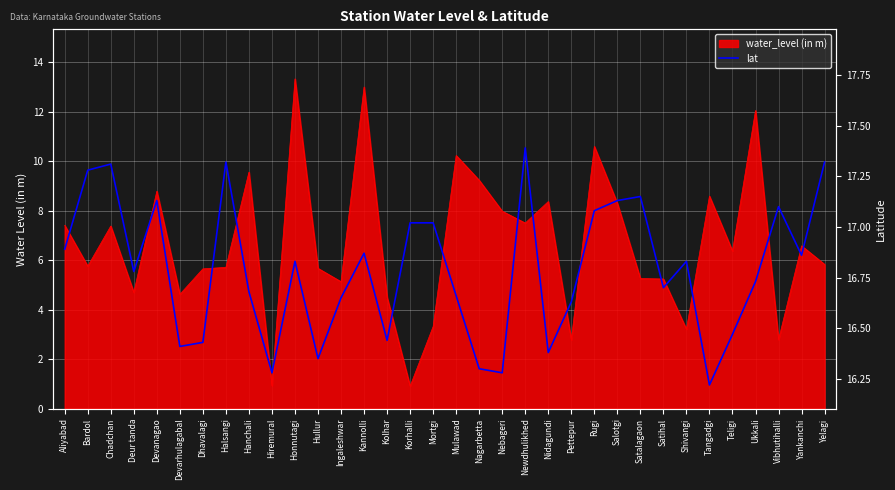

Reading left to right, list all the values displayed in this chart.

Aliyabad=16.9	Bardol=17.3	Chadchan=17.3	Deur tanda=16.8	Devanagao=17.1	Devarhulagabal=16.4	Dhavalagi=16.4	Halsangi=17.3	Hanchali=16.7	Hiremural=16.3	Honnutagi=16.8	Hullur=16.4	Ingaleshwar=16.6	Kannolli=16.9	Kolhar=16.4	Korhalli=17.0	Mortgi=17.0	Mulawad=16.7	Nagarbetta=16.3	Nebageri=16.3	Newdhulikhed=17.4	Nidagundi=16.4	Pettepur=16.6	Rugi=17.1	Salotgi=17.1	Satalagaon=17.1	Satihal=16.7	Shivangi=16.8	Tangadgi=16.2	Teligi=16.5	Ukkali=16.7	Vibhutihalli=17.1	Yankanchi=16.9	Yelagi=17.3